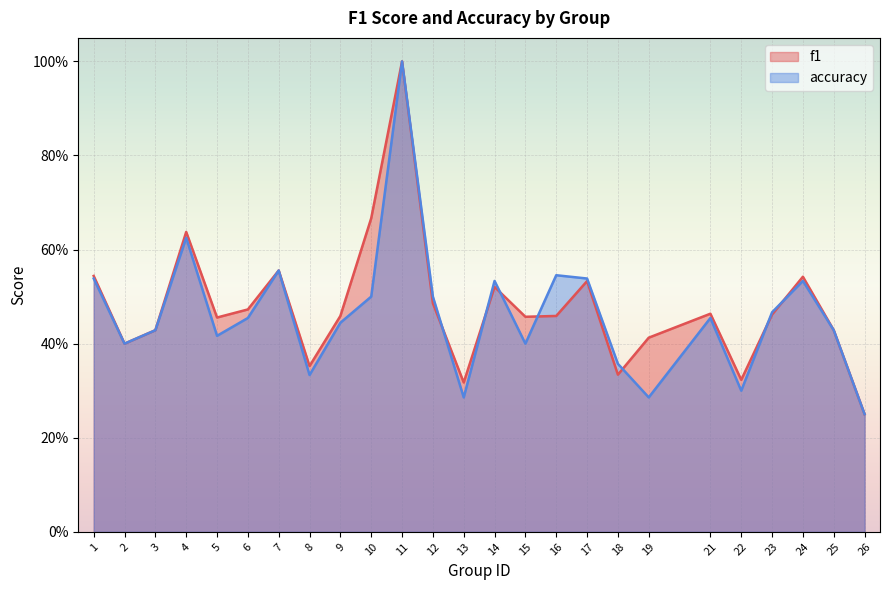

Reading left to right, what are all the values shown in this chart?

f1: 0.5	0.4	0.4	0.6	0.5	0.5	0.6	0.4	0.5	0.7	1.0	0.5	0.3	0.5	0.5	0.5	0.5	0.3	0.4	0.5	0.3	0.5	0.5	0.4	0.2
accuracy: 0.5	0.4	0.4	0.6	0.4	0.5	0.6	0.3	0.4	0.5	1.0	0.5	0.3	0.5	0.4	0.5	0.5	0.4	0.3	0.5	0.3	0.5	0.5	0.4	0.2